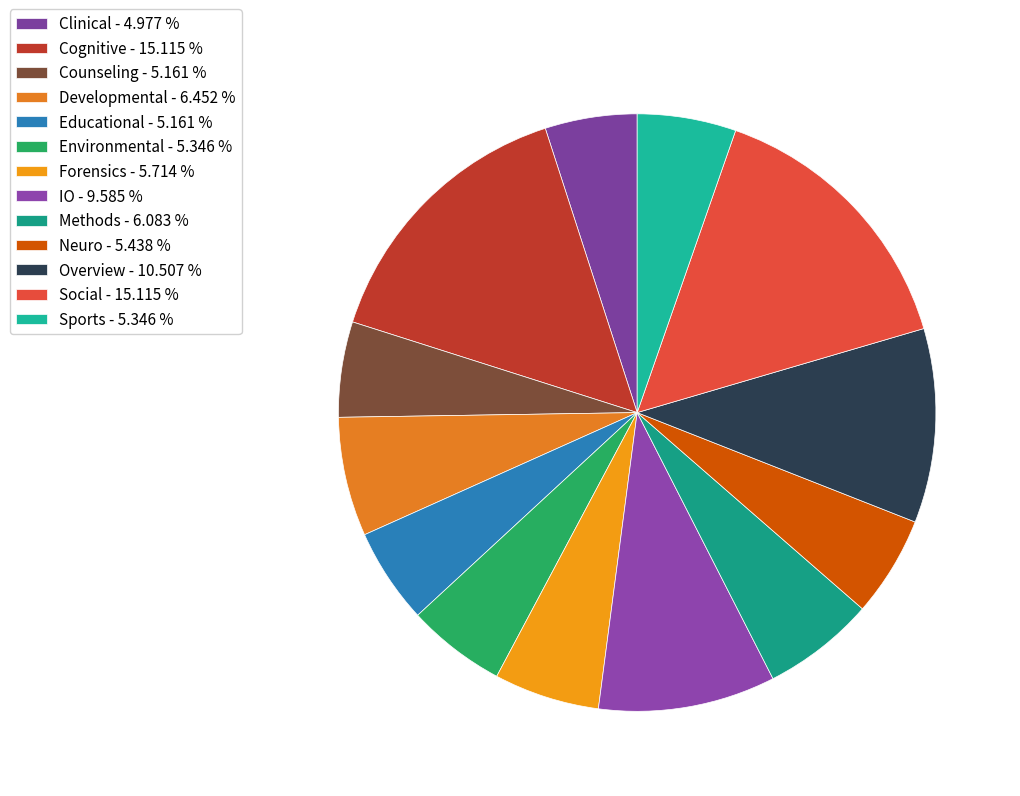

Which category has the smallest portion of the pie?

Clinical